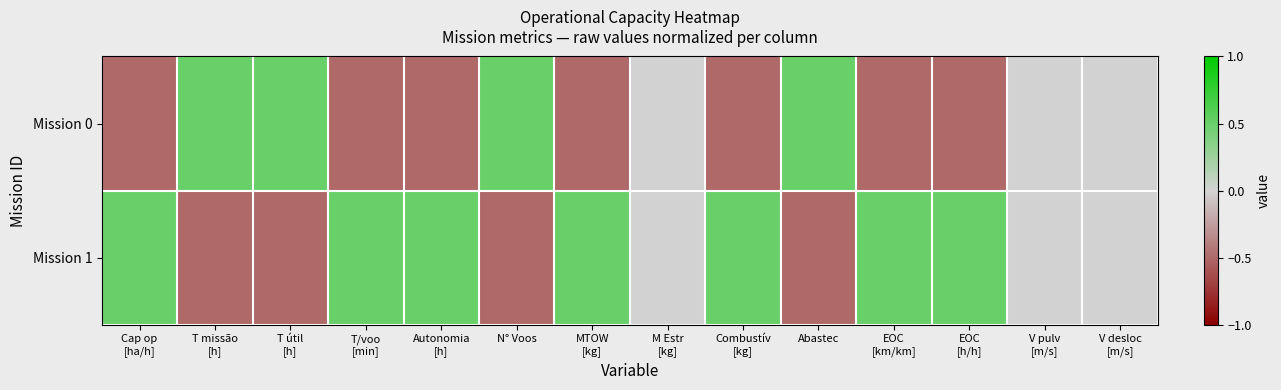

Between Combustív [kg] and V desloc [m/s], which series saw the biggest shift?

Mission 0